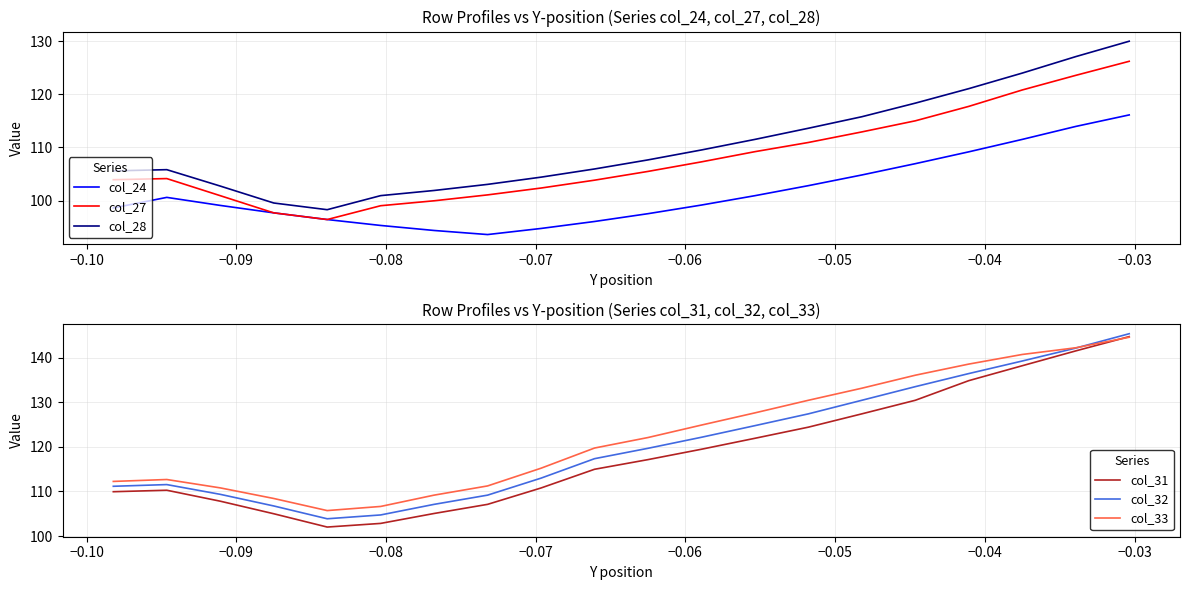

True or false: col_27 and col_28 intersect in this chart.

False